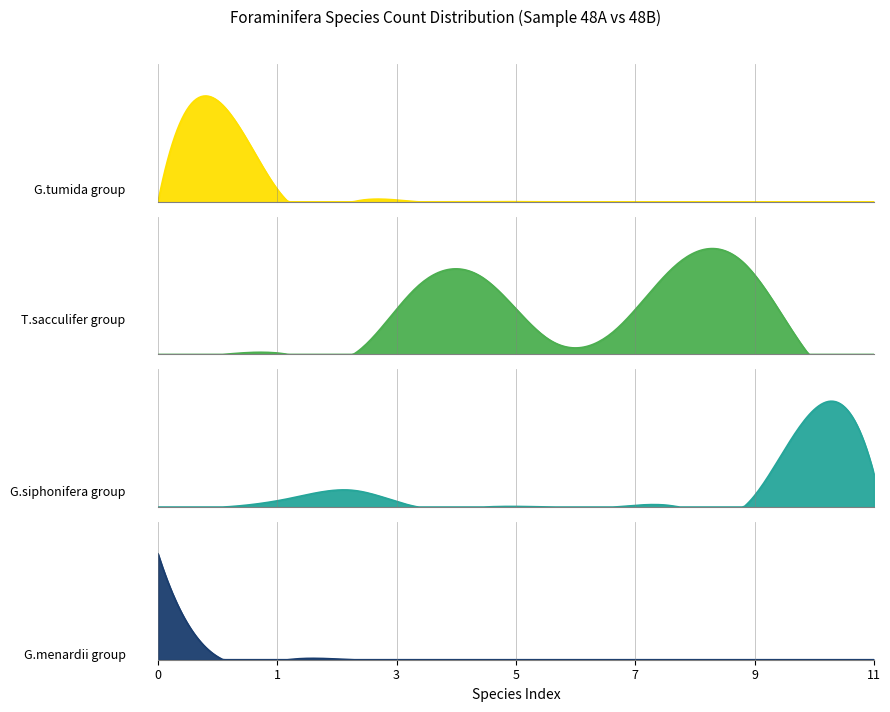

What is the total value across all series at 5?

10